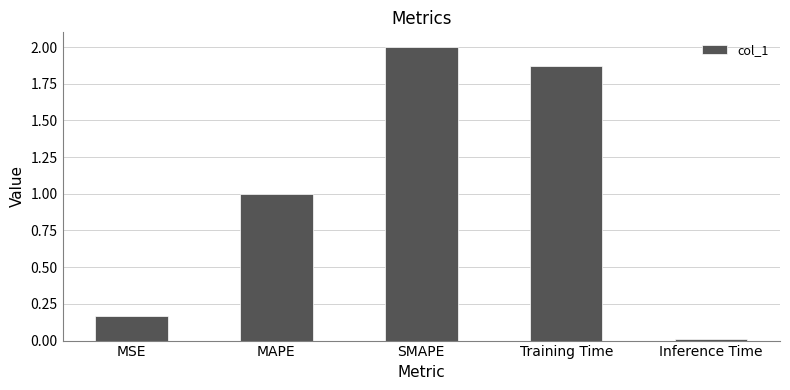

At which label is the value closest to 1?

MAPE